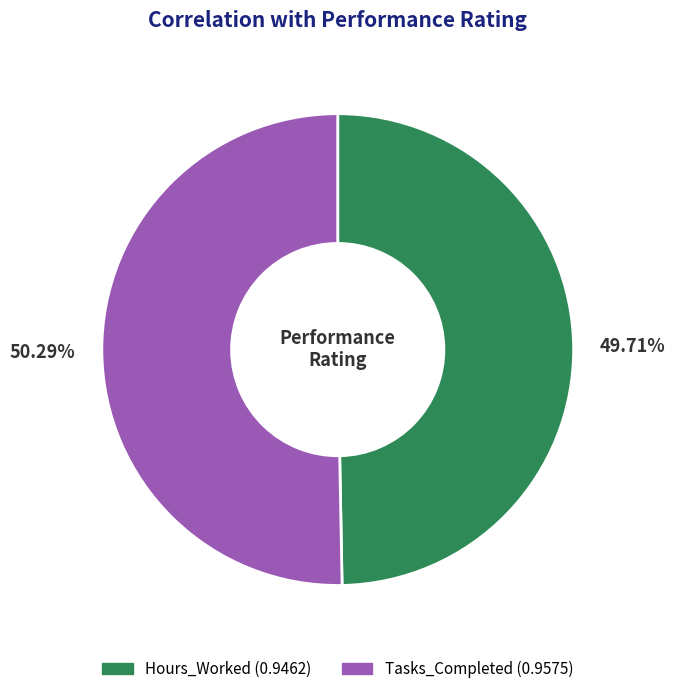

To the nearest percent, what is the difference between the Tasks_Completed and Hours_Worked slice percentages?

1%